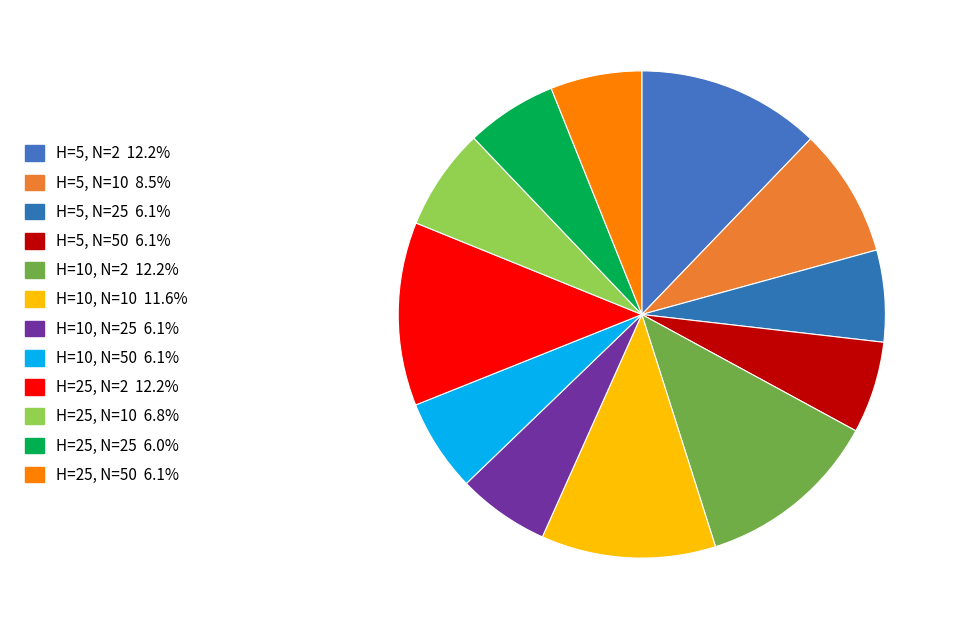

Which slice is the smallest?

H=25, N=25